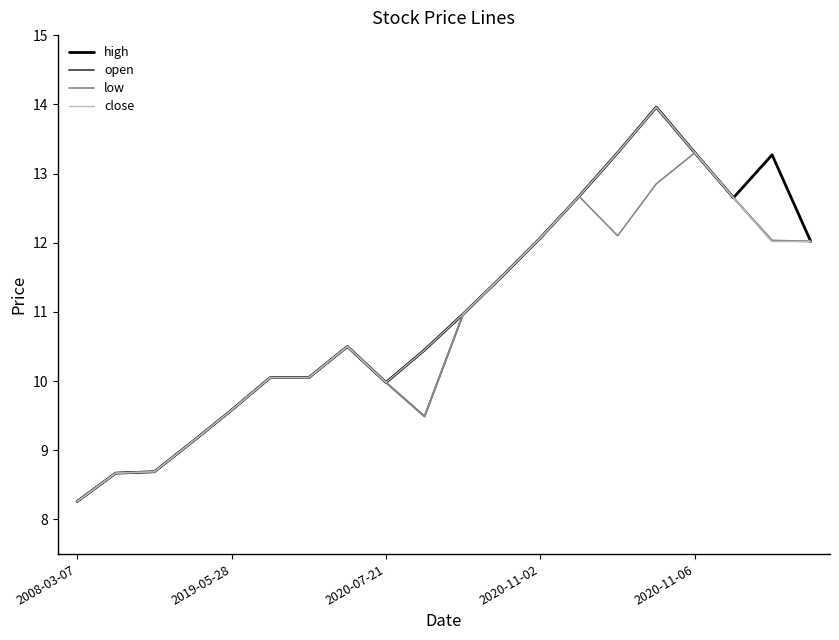

What is the maximum value for low?

13.3